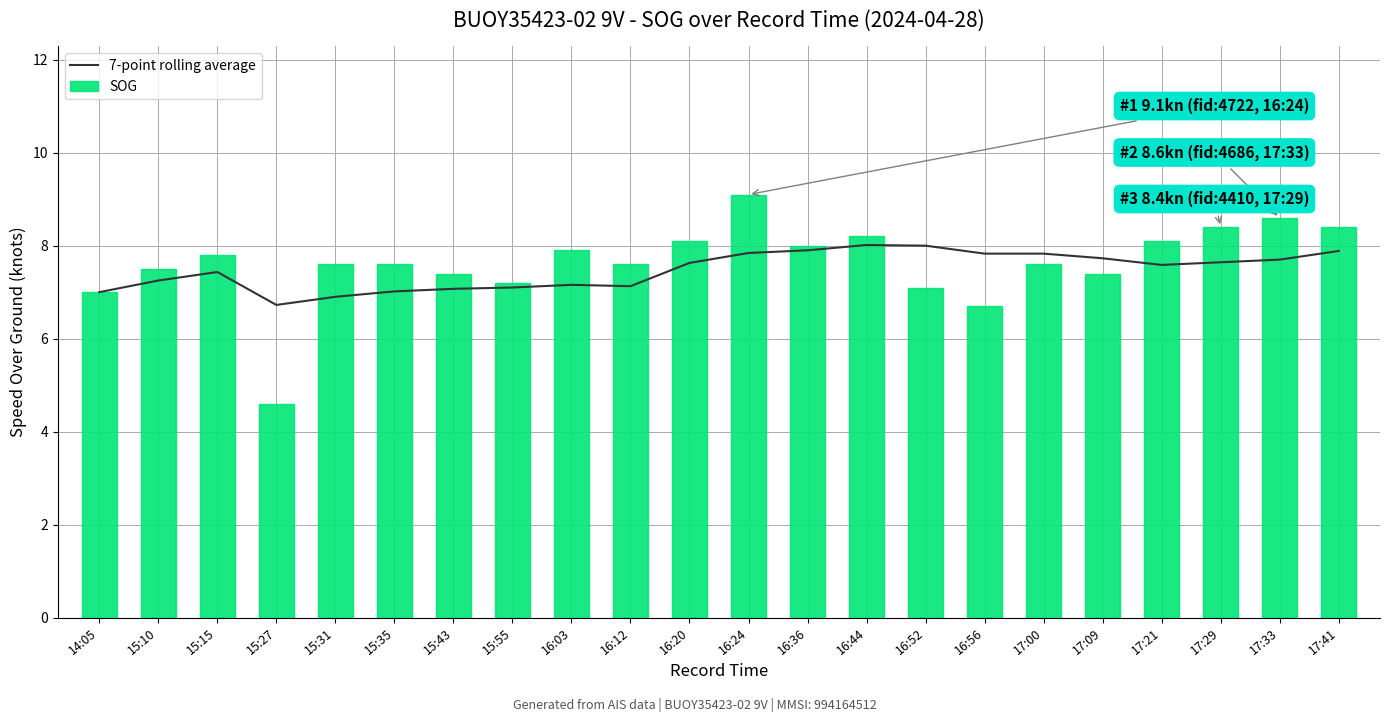

What position from the right is 16:24?

11